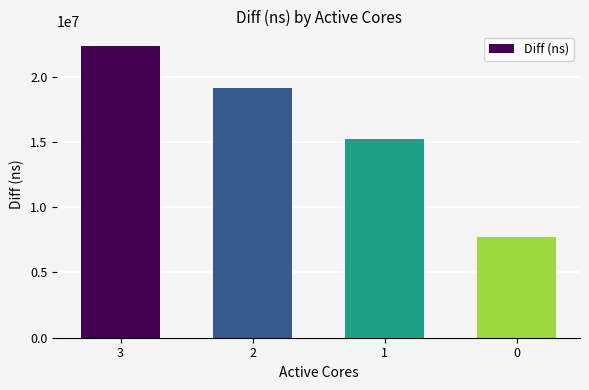

The chart shows a value of 10458885 at 1. True or false?

False